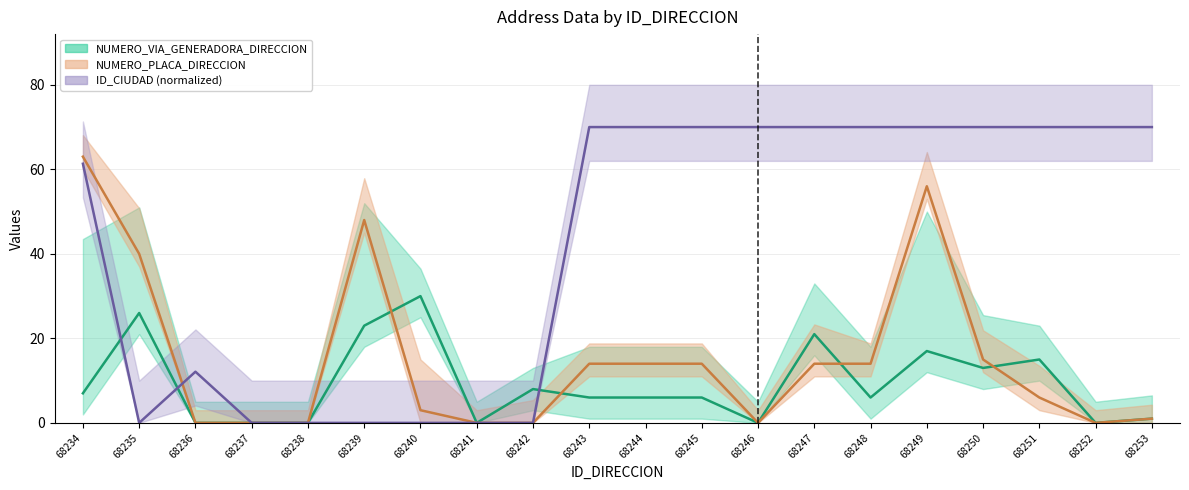

At which category does ID_CIUDAD reach its first local valley?

68235